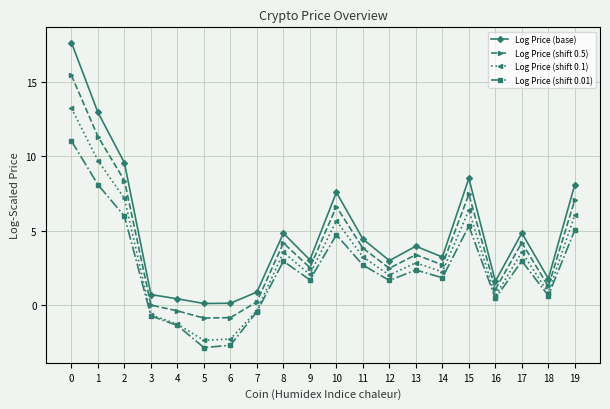

Which series has the widest spread of values?

Log Price (base)